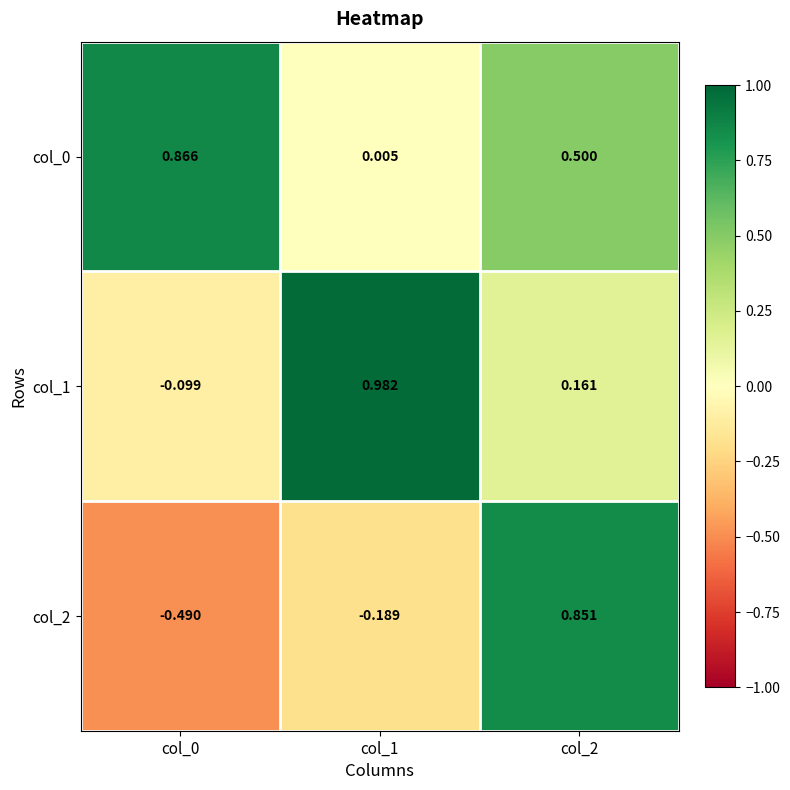

Is the value of col_1 at col_2 greater than the value of col_0 at col_0?

No